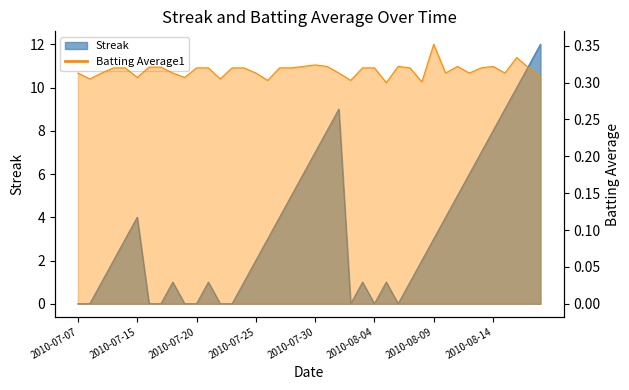

True or false: Streak has a value of 0.3 at 2010-08-03.

False